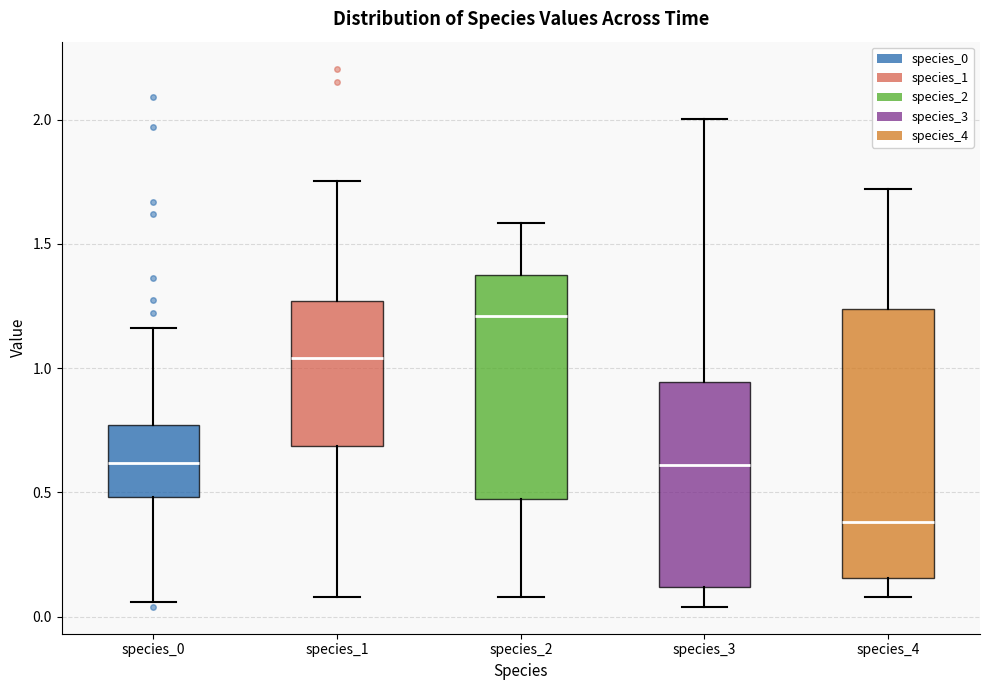

Where does the lower whisker of the box for species_0 end on the y-axis? The values are not printed on the chart, so give them approximately, as read against the axis.

0.05